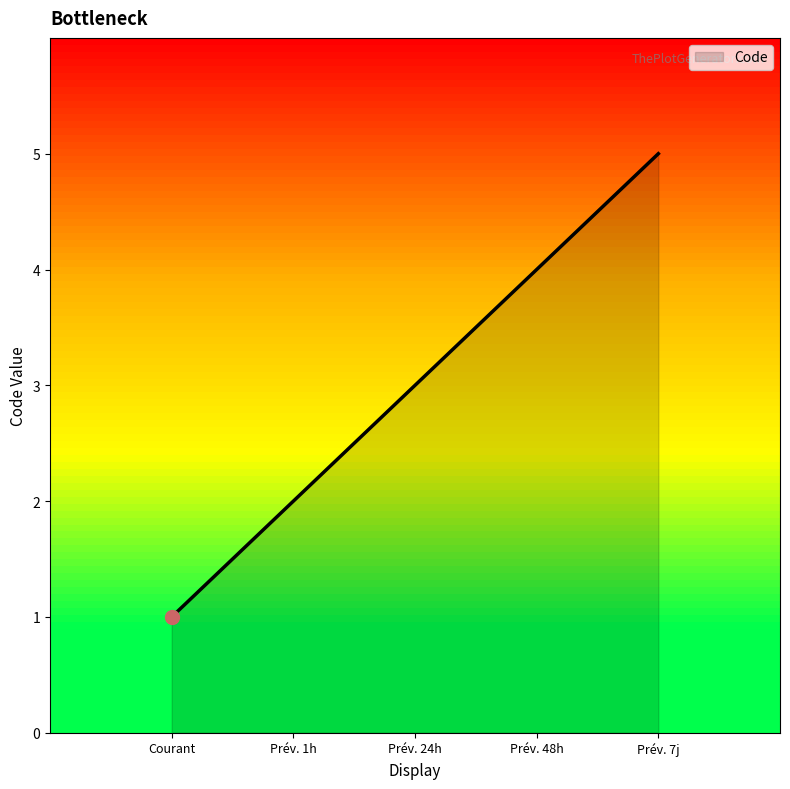

Which has a higher value, Prév. 24h or Prév. 1h?

Prév. 24h